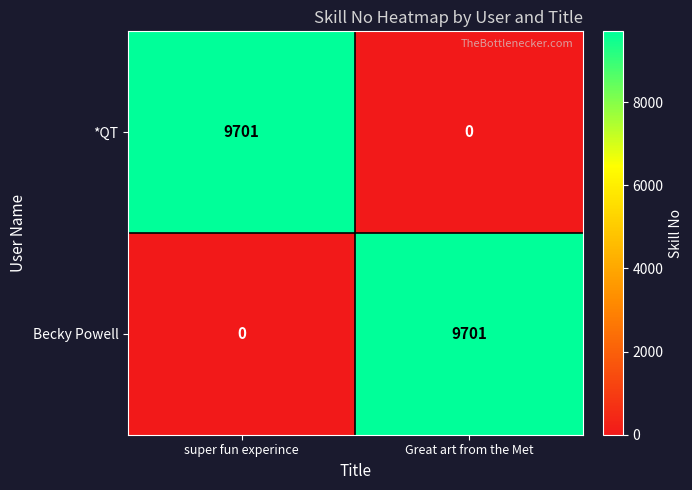

Is it true that Becky Powell equals -4559 at super fun experince?

False